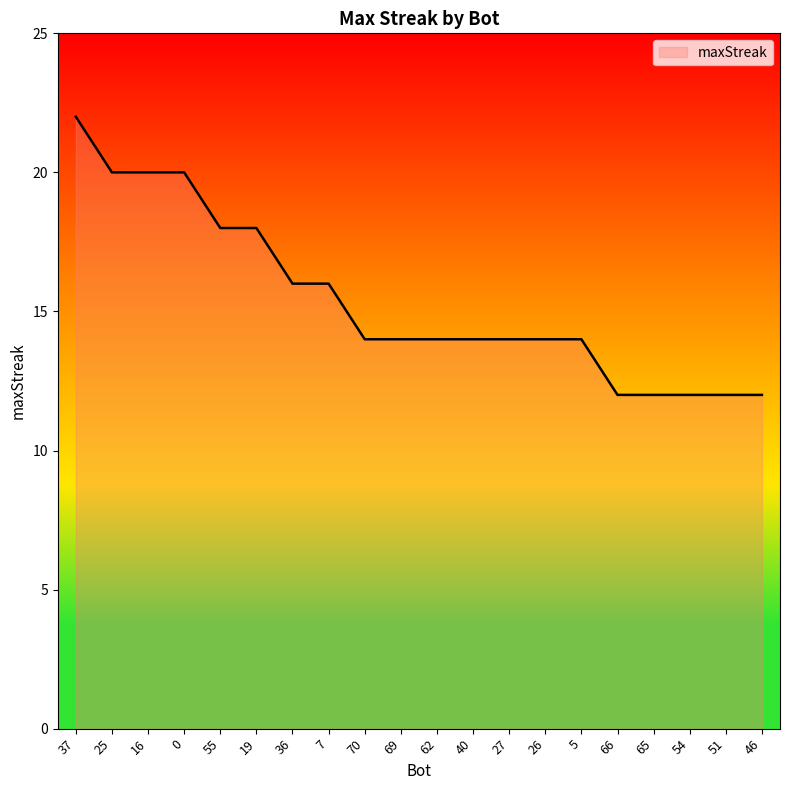

How many lines are shown in the chart?

1